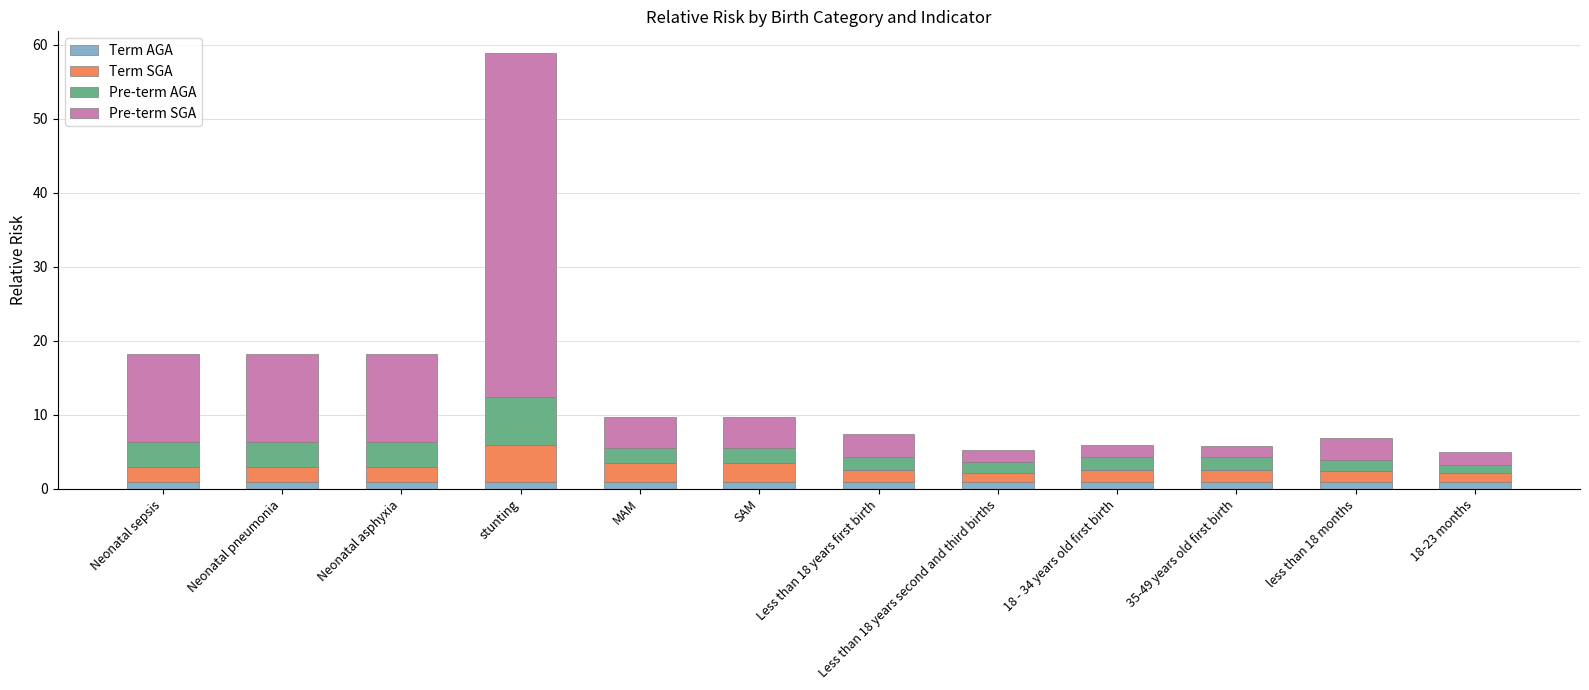

What is the average value of the Term AGA series?

1.0